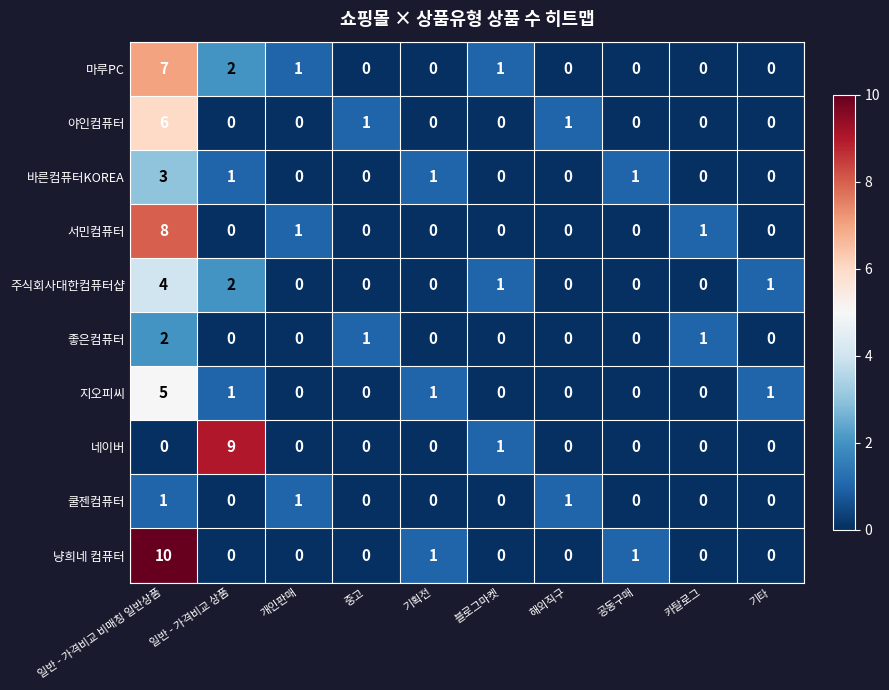

What is the sum of the 바른컴퓨터KOREA values at 일반 - 가격비교 비매칭 일반상품 and 기획전?

4